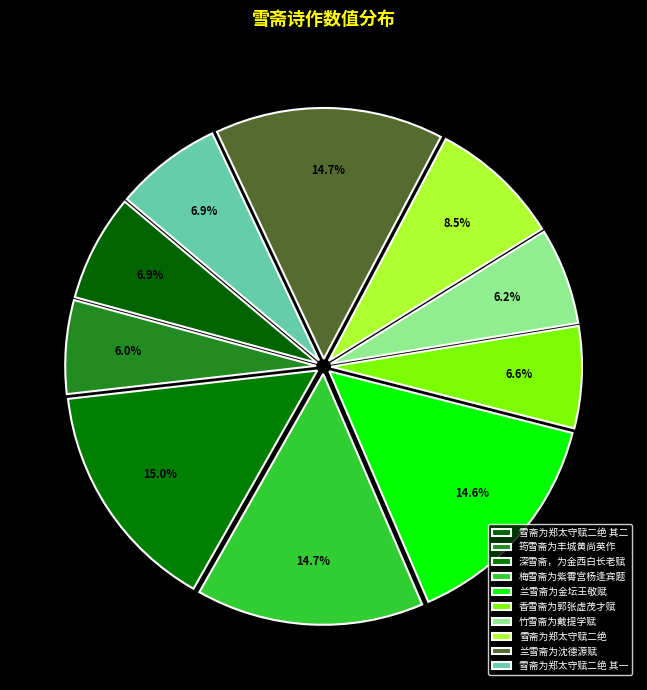

True or false: 香雪斋为郭张虚茂才赋 accounts for 7% of the total.

True